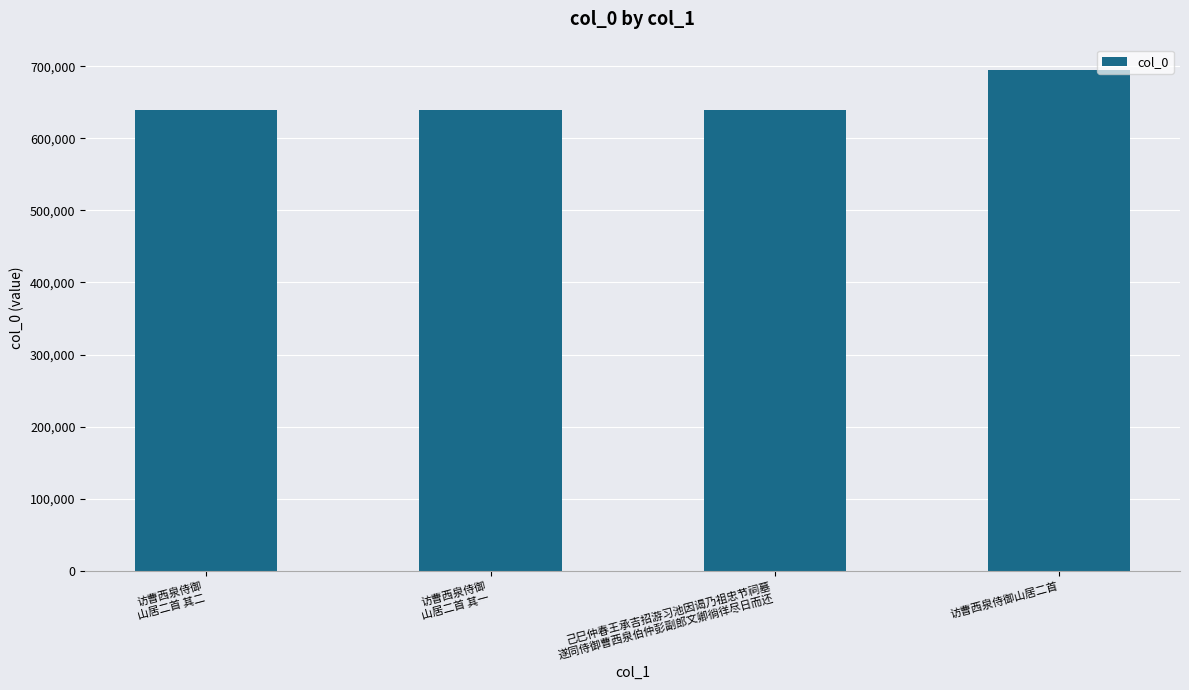

Which category has the highest value across all series?

访曹西泉侍御山居二首